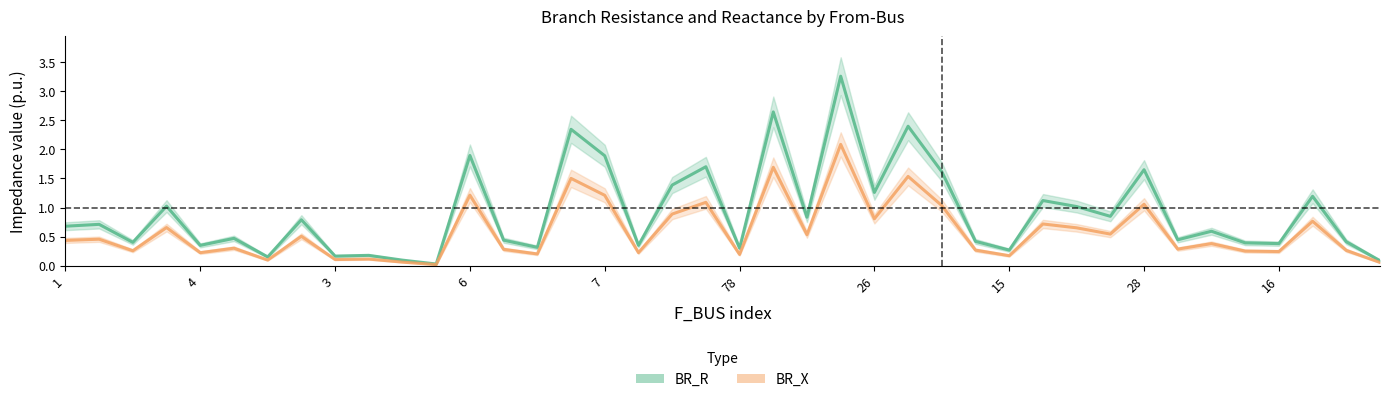

In BR_X, how many points are higher than both neighbors (excluding endpoints)?

15